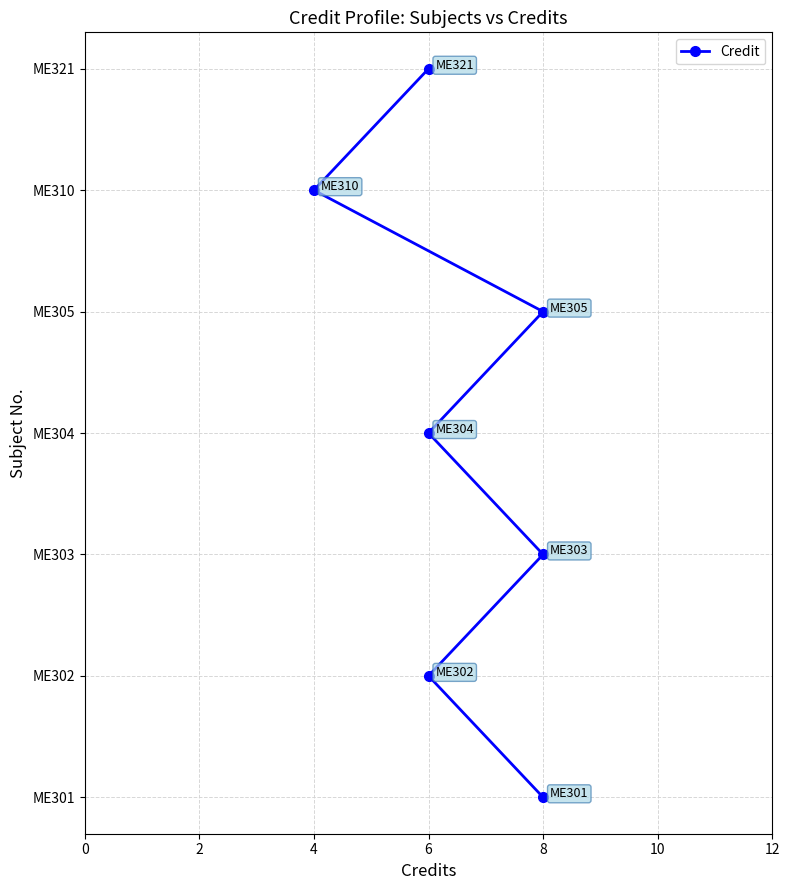

How many categories are shown in the chart?

7